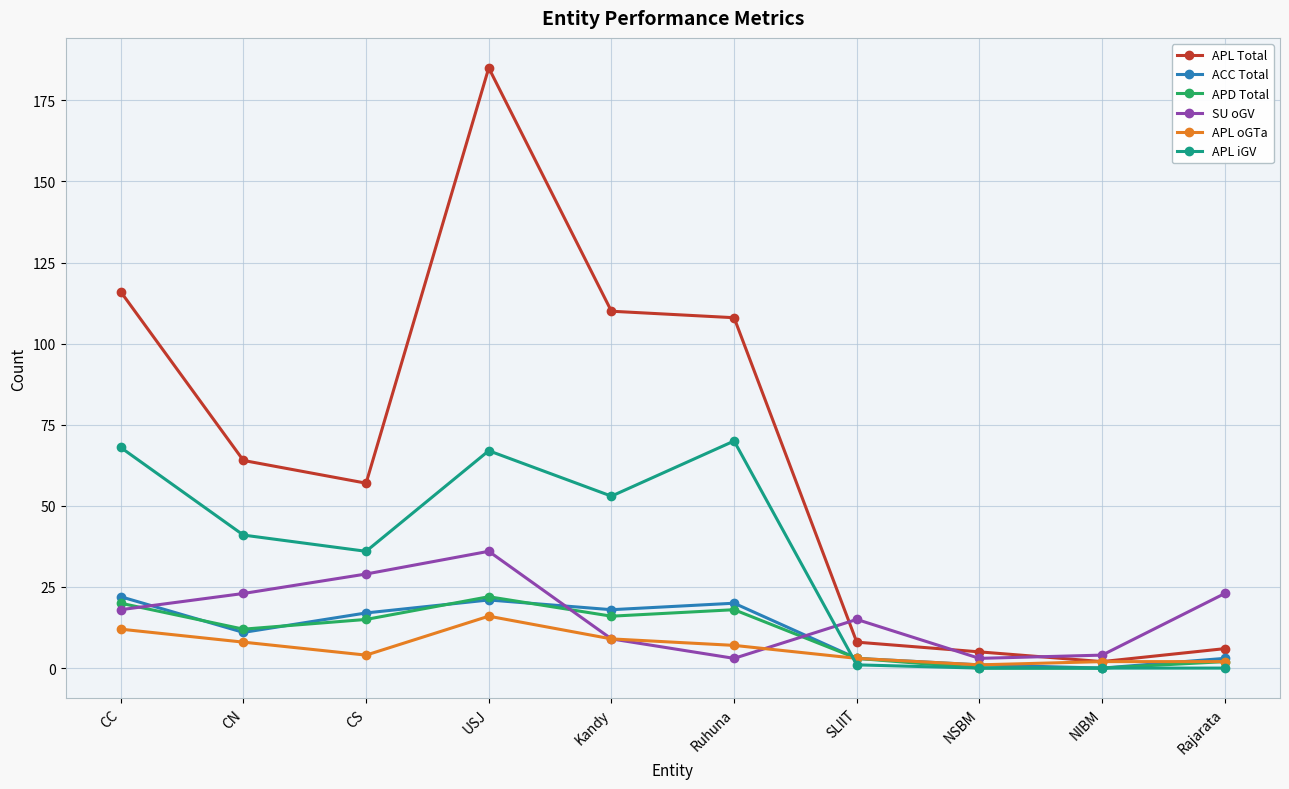

Rank the series at Ruhuna from highest to lowest value.

APL Total, APL iGV, ACC Total, APD Total, APL oGTa, SU oGV